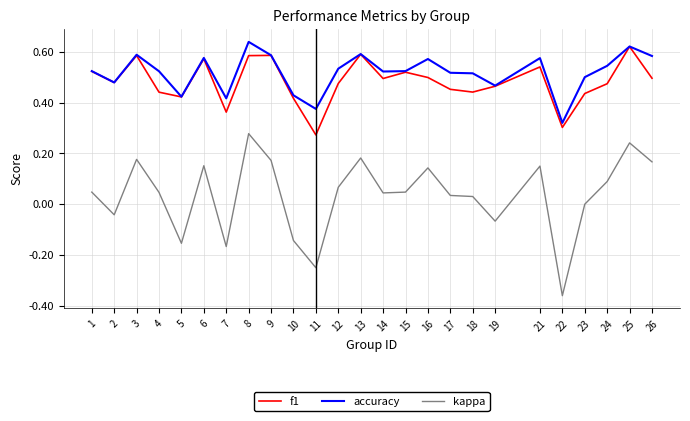

How many lines are shown in the chart?

3